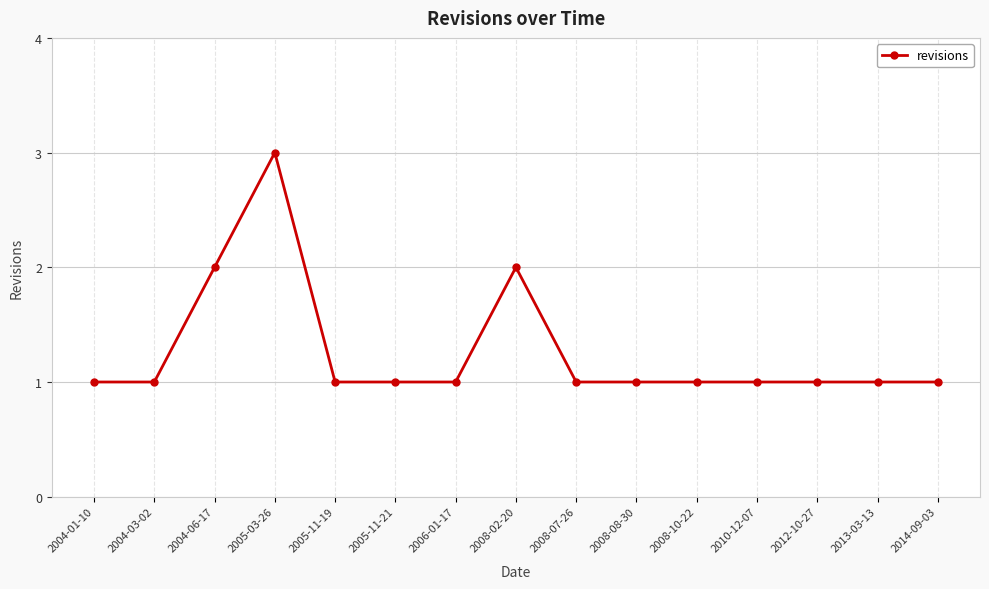

True or false: the data shows 1 at 2005-11-21.

True